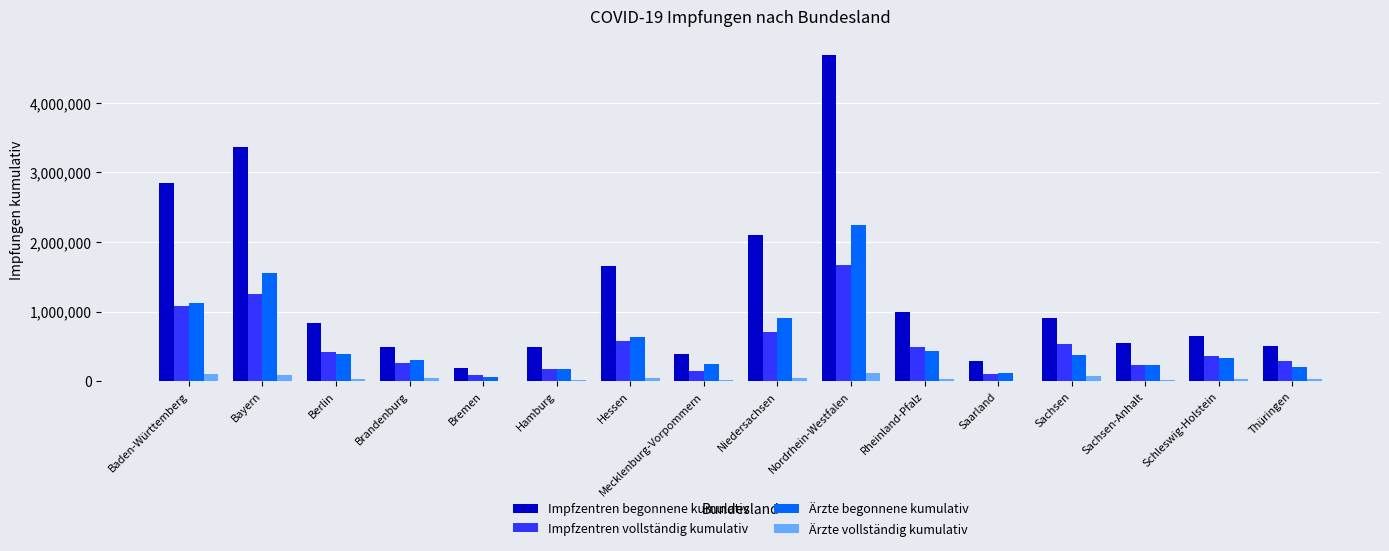

True or false: Impfzentren begonnene kumulativ has a value of 369358 at Hessen.

False